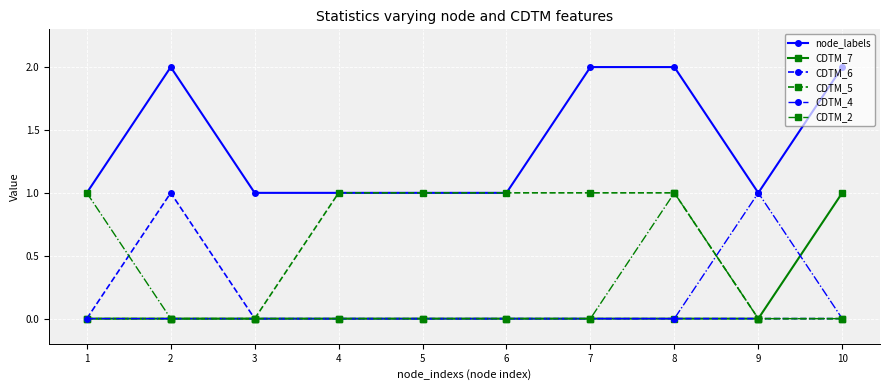

Reading left to right, list all the values displayed in this chart.

node_labels: 1=1	2=2	3=1	4=1	5=1	6=1	7=2	8=2	9=1	10=2
CDTM_7: 1=0	2=0	3=0	4=0	5=0	6=0	7=0	8=0	9=0	10=1
CDTM_6: 1=0	2=1	3=0	4=0	5=0	6=0	7=0	8=0	9=0	10=0
CDTM_5: 1=0	2=0	3=0	4=1	5=1	6=1	7=1	8=1	9=0	10=0
CDTM_4: 1=0	2=0	3=0	4=0	5=0	6=0	7=0	8=0	9=1	10=0
CDTM_2: 1=1	2=0	3=0	4=0	5=0	6=0	7=0	8=1	9=0	10=0